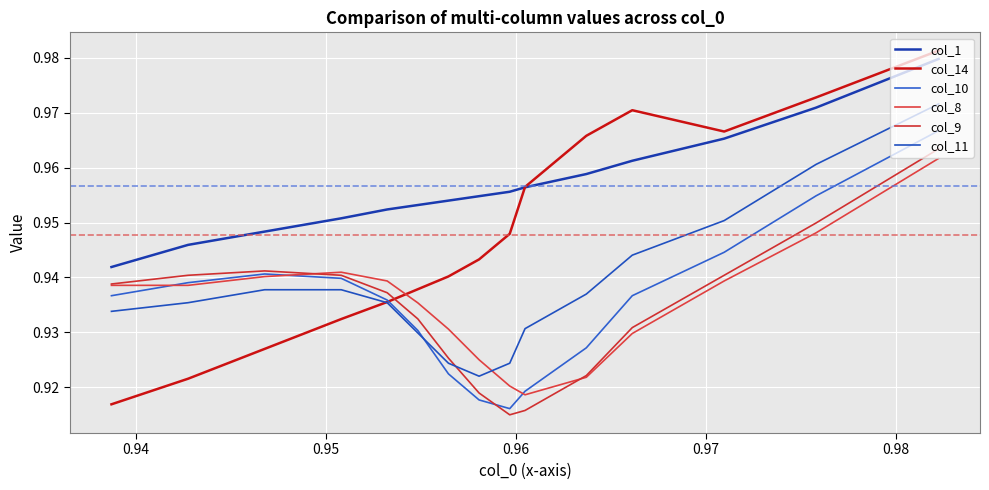

Count the col_14 values in the range 0 to 1.

15